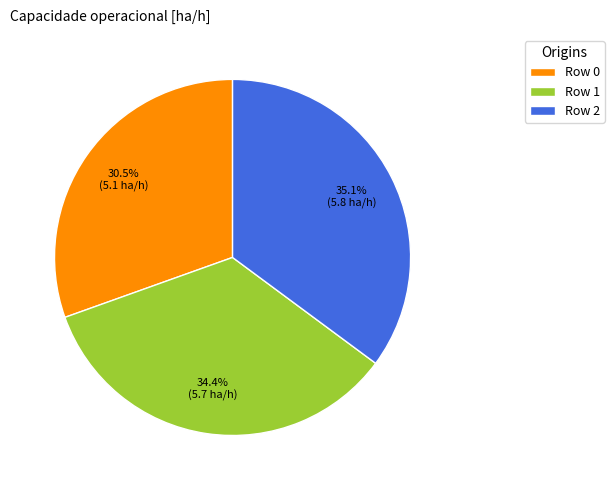

Is Row 2 the majority of the pie?

No